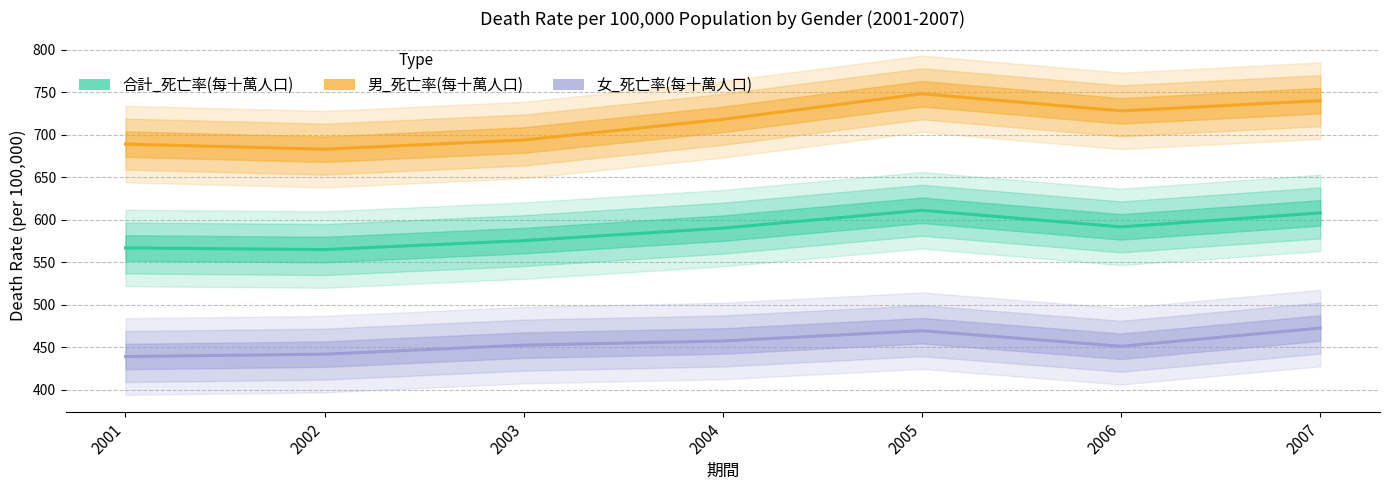

True or false: 女_死亡率(每十萬人口) has a value of 634.5 at 2003.

False